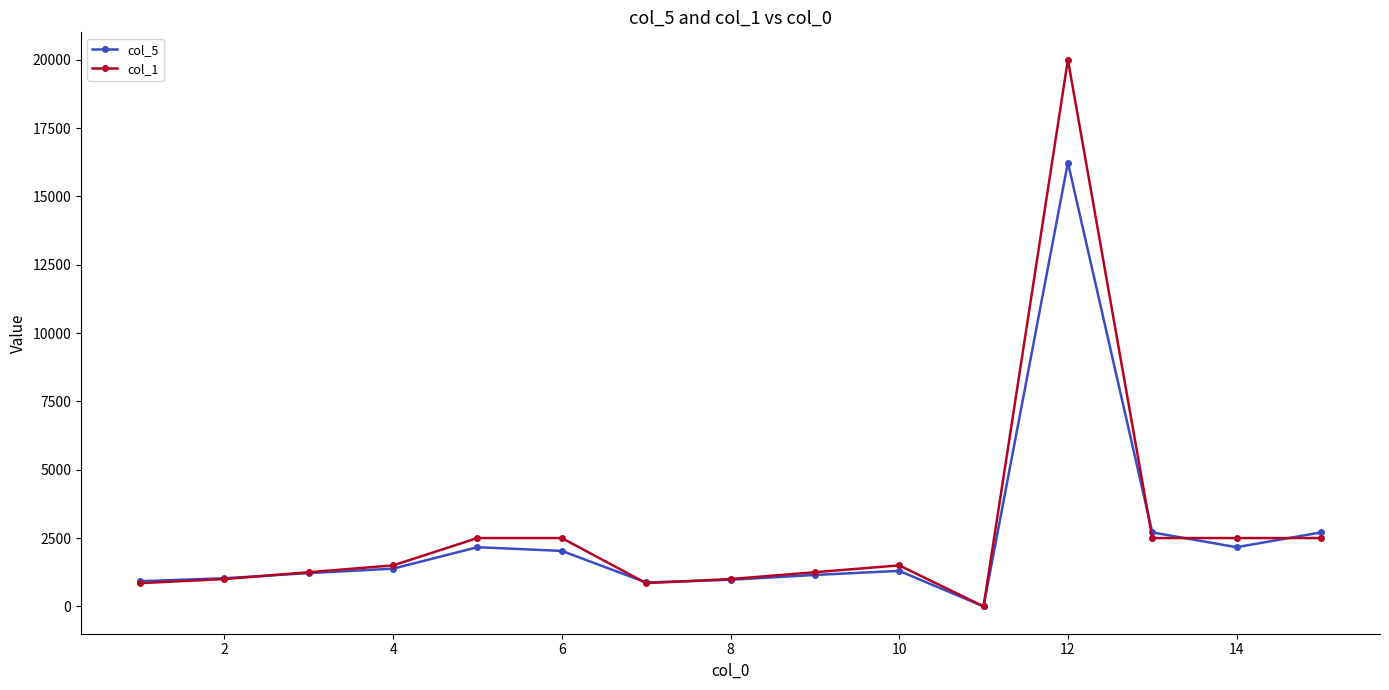

How many data points does each series have?

15